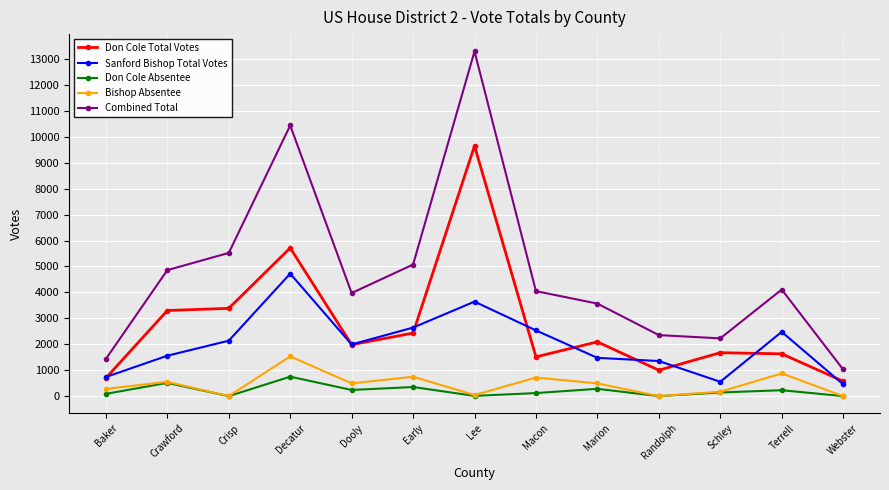

What position from the right is Webster?

1